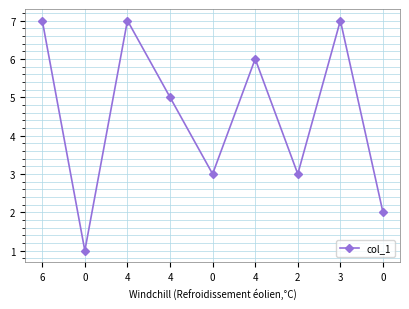

How many points are higher than both their immediate neighbors (excluding endpoints)?

3